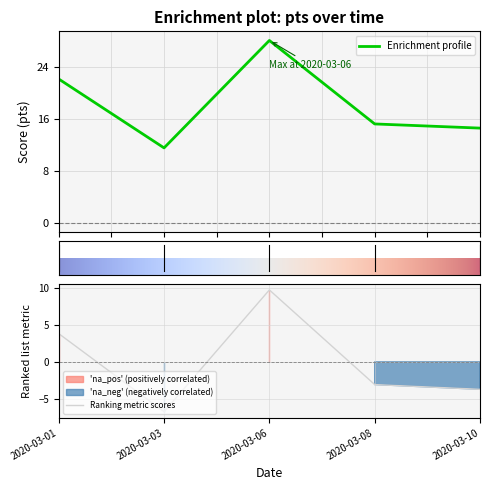

Reading left to right, list all the values displayed in this chart.

22.2	11.6	28.2	15.3	14.6